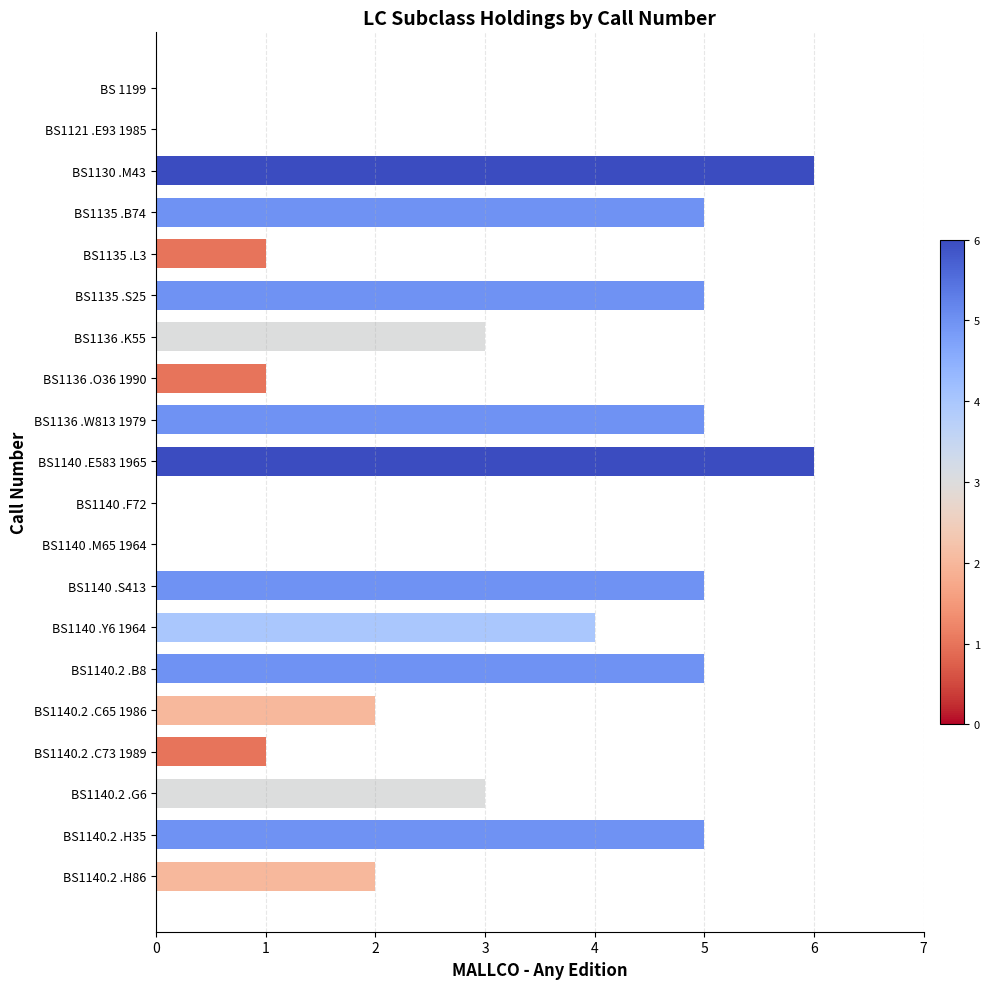

What is the sum of all values?

59